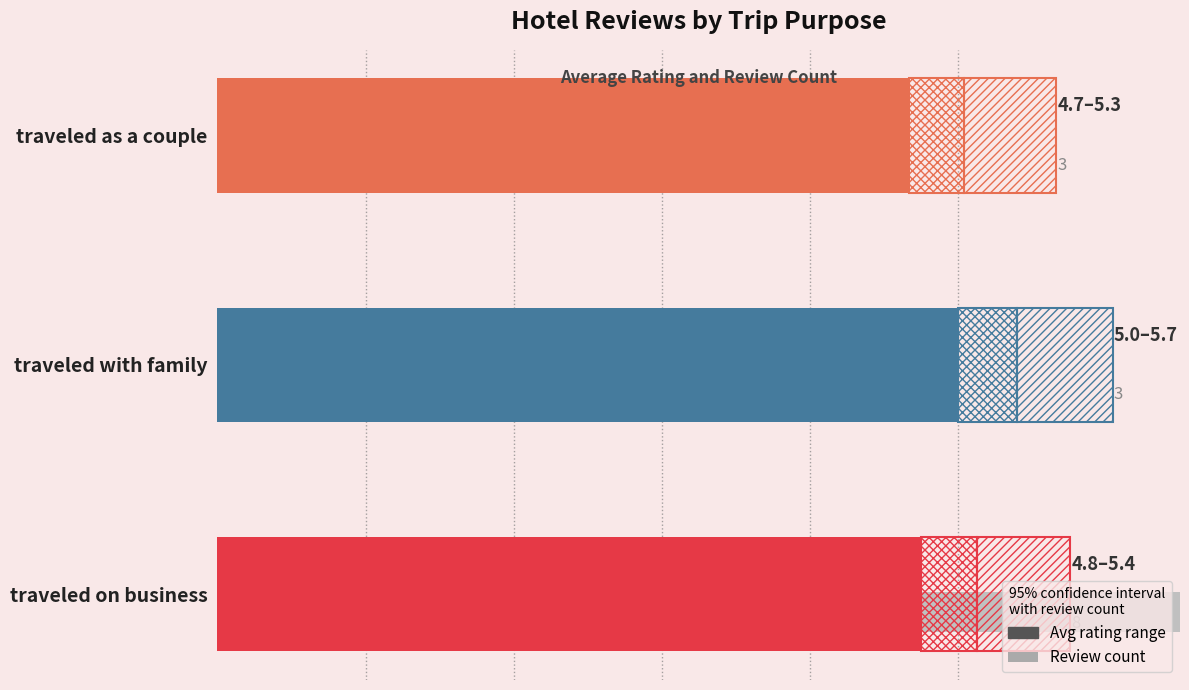

Is it true that avg_rating equals 6.5 at  traveled on business?

False